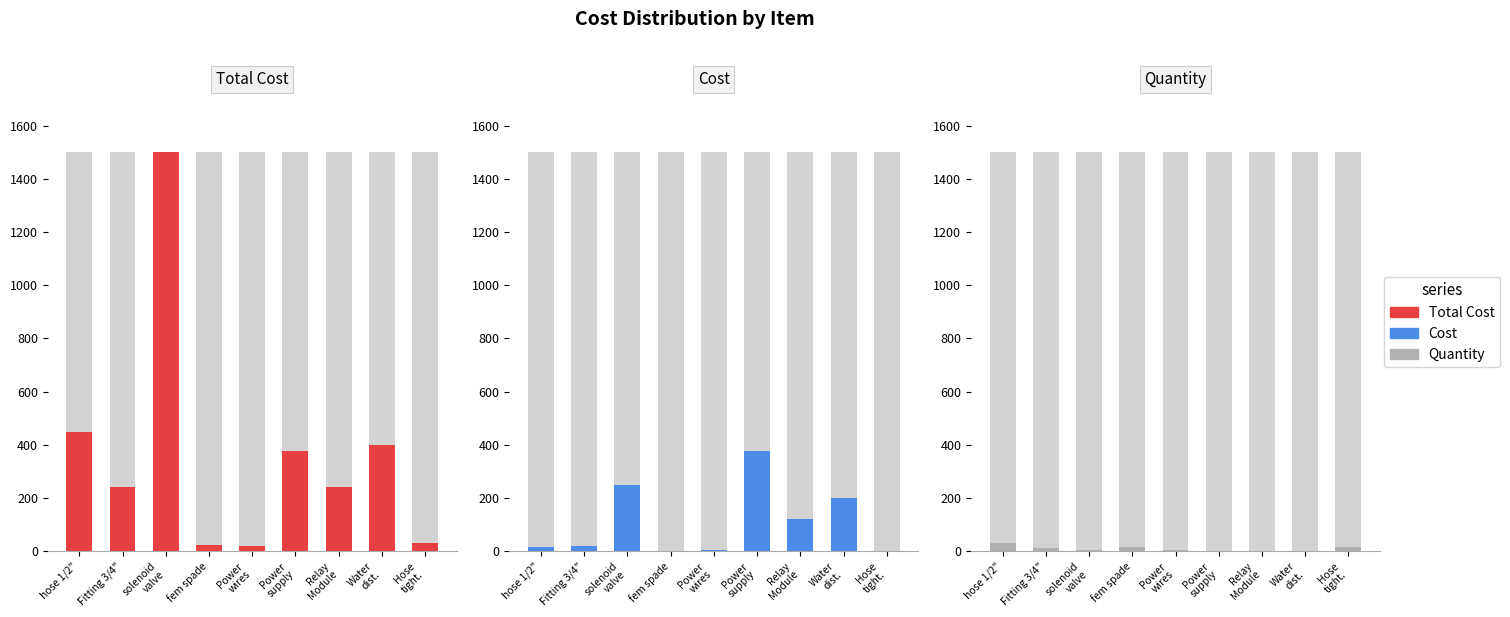

How many bars are there in each group?

3